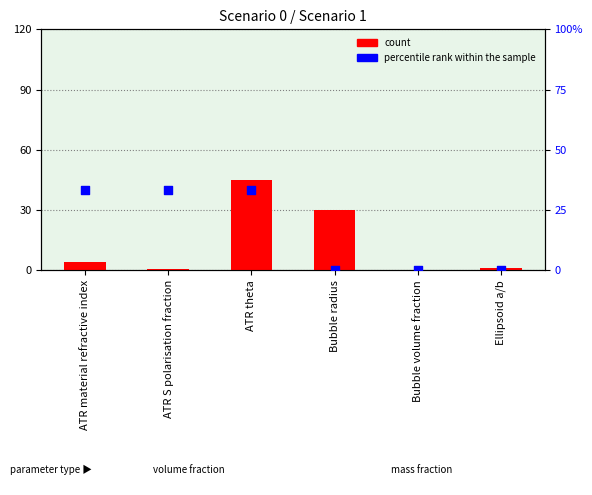

What are all the series names shown in the legend?

count, percentile rank within the sample